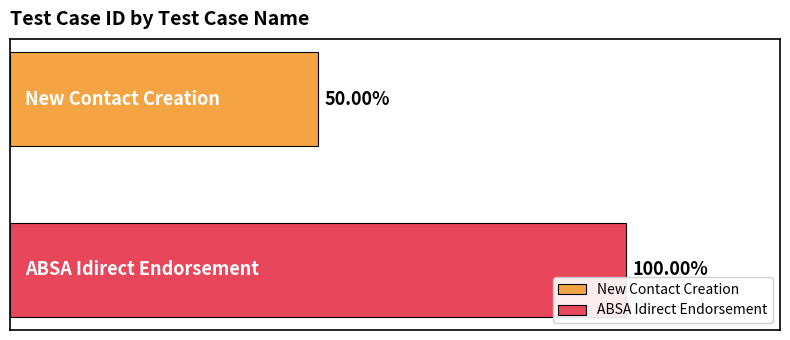

What are all the series names shown in the legend?

New Contact Creation, ABSA Idirect Endorsement